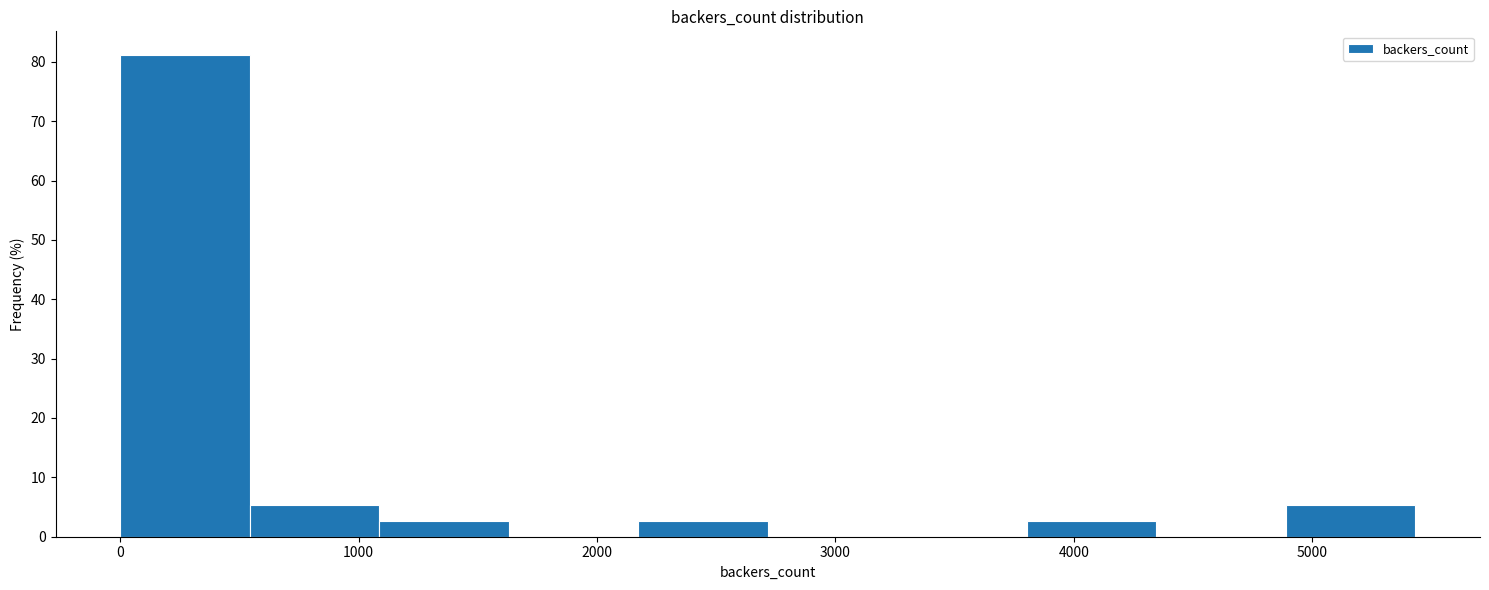

How tall is the bar that spans 3800 to 4300 on the x-axis? Neither the bar edges nor the heights are printed on the chart, so give them approximately, as read against the axes.

3